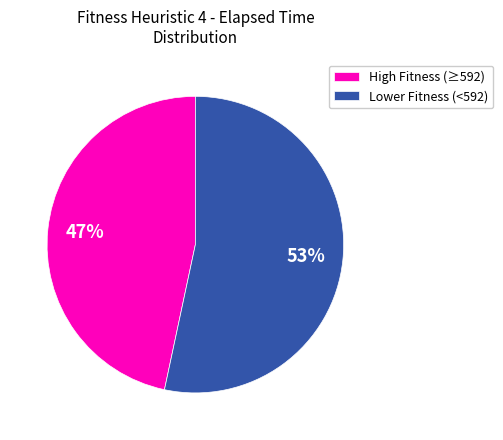

To the nearest percent, what is the average slice percentage?

50%